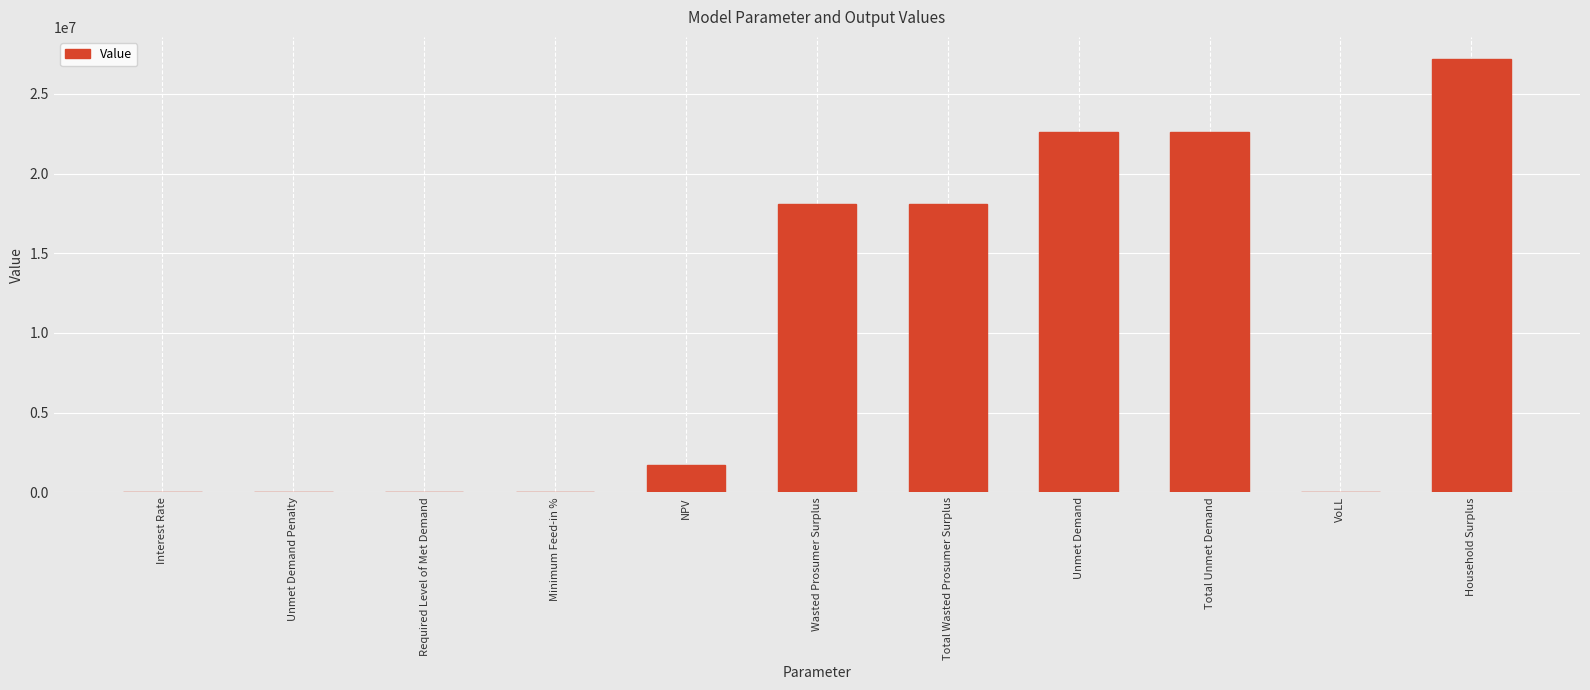

What is the sum of all values?

110316989.4